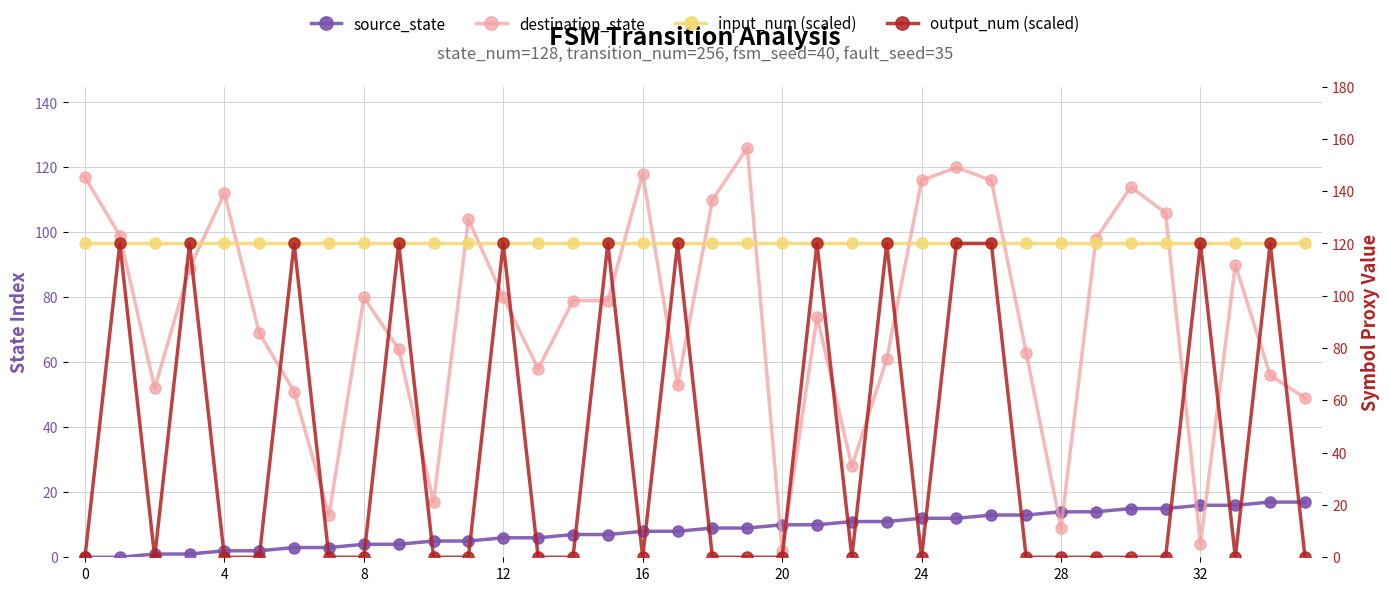

Is it true that source_state equals 7 at 11?

False